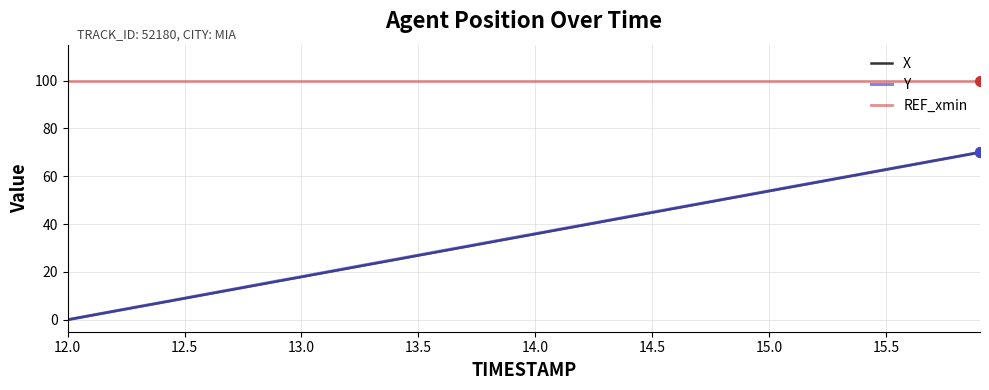

At how many categories does at least one series exceed 53?

40